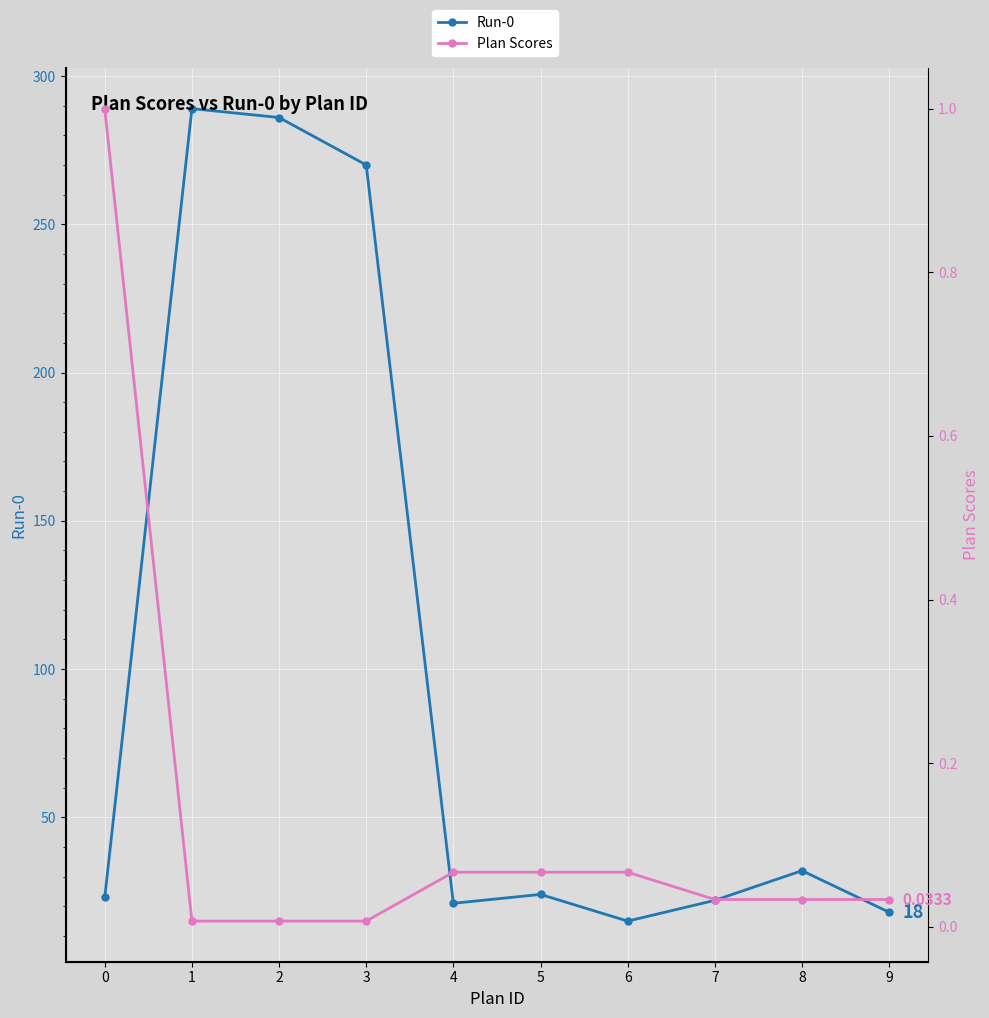

What is the approximate value of Plan Scores at 5?

0.1